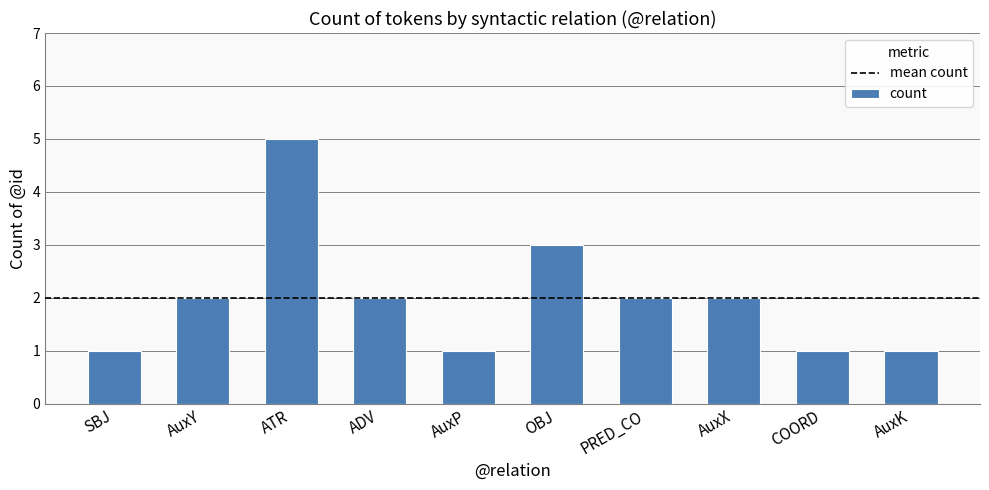

What is the average value?

2